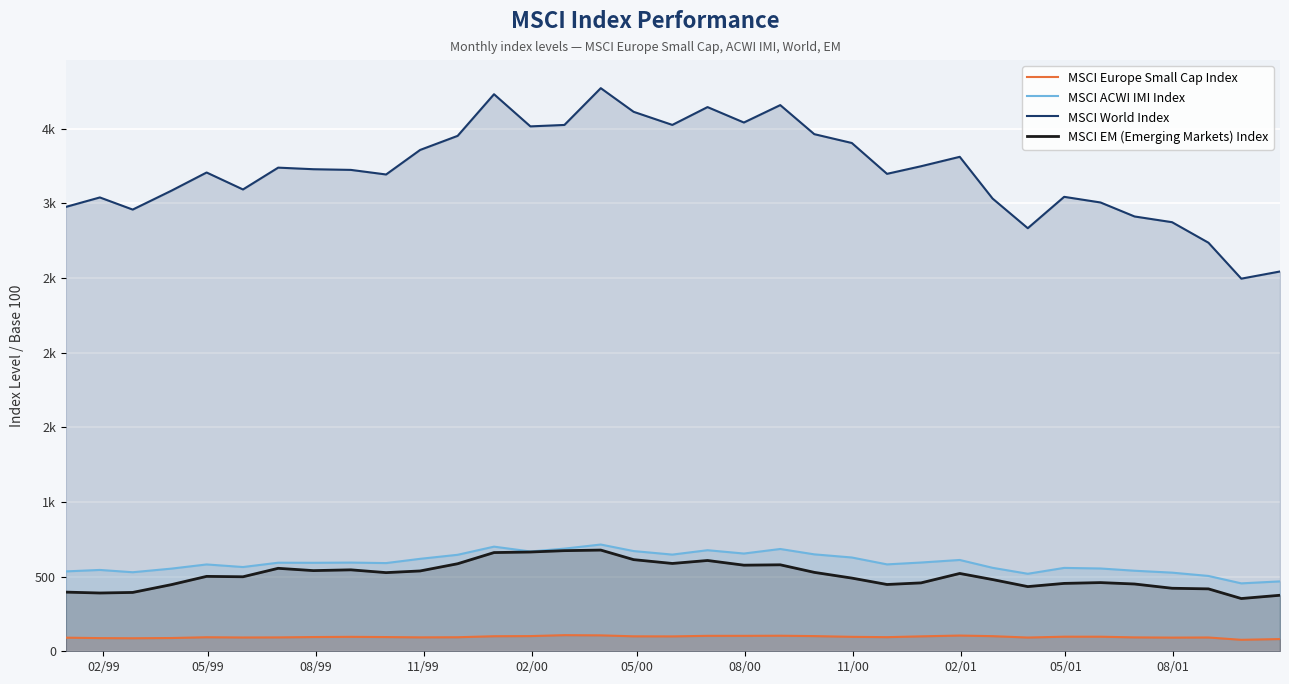

How many values in the MSCI Europe Small Cap Index series exceed 95?

19